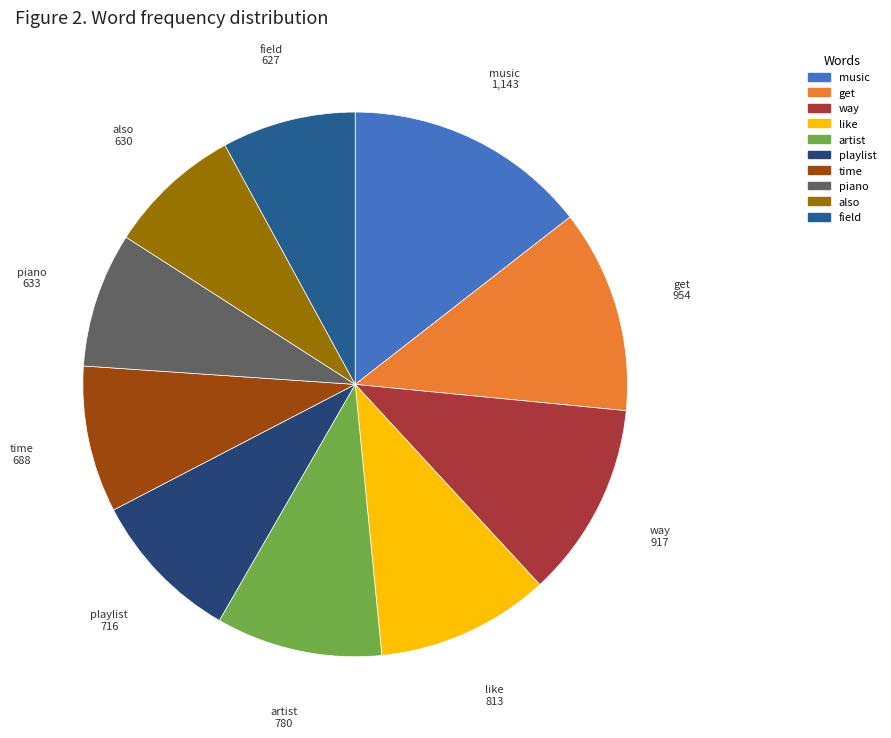

Approximately how many times larger is the value at get compared to time?

1.4